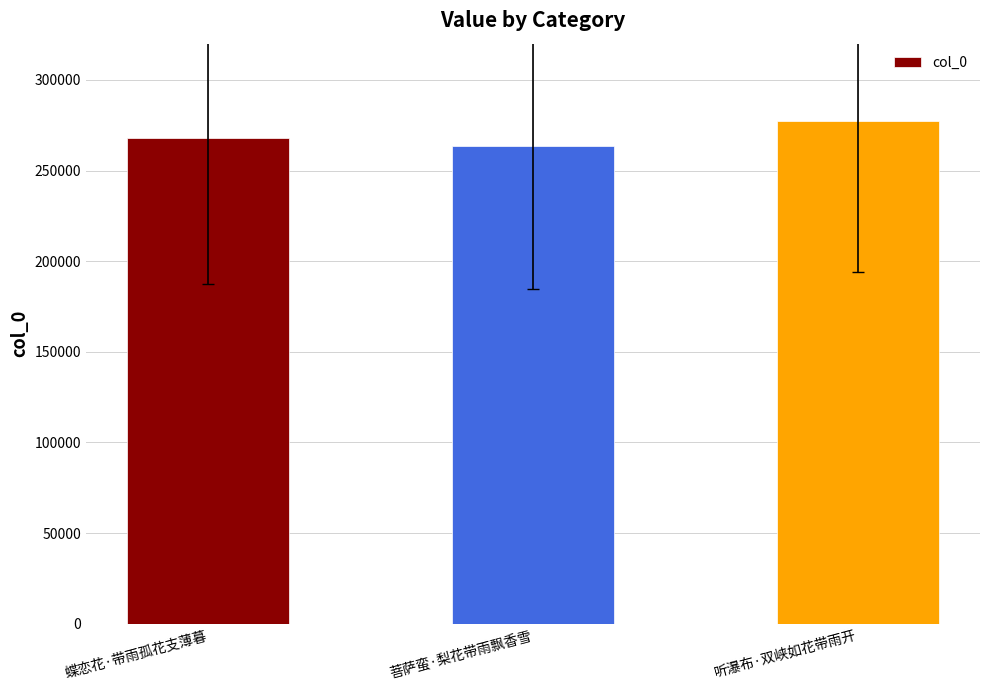

What is the label of the 2nd bar from the right?

菩萨蛮·梨花带雨飘香雪